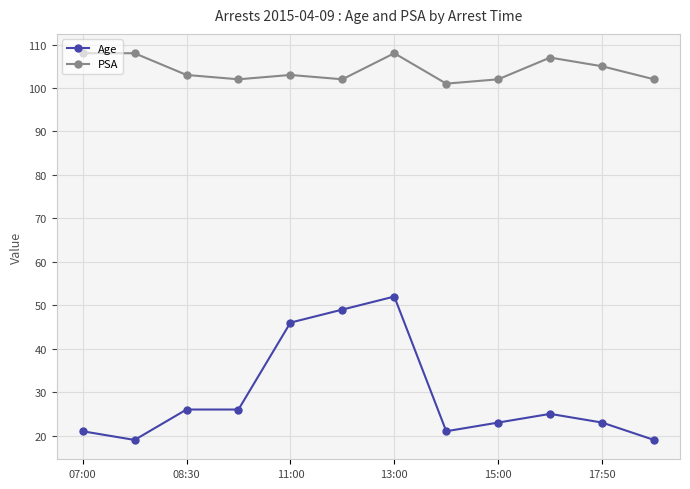

Is this an area chart (filled region under the line)?

No